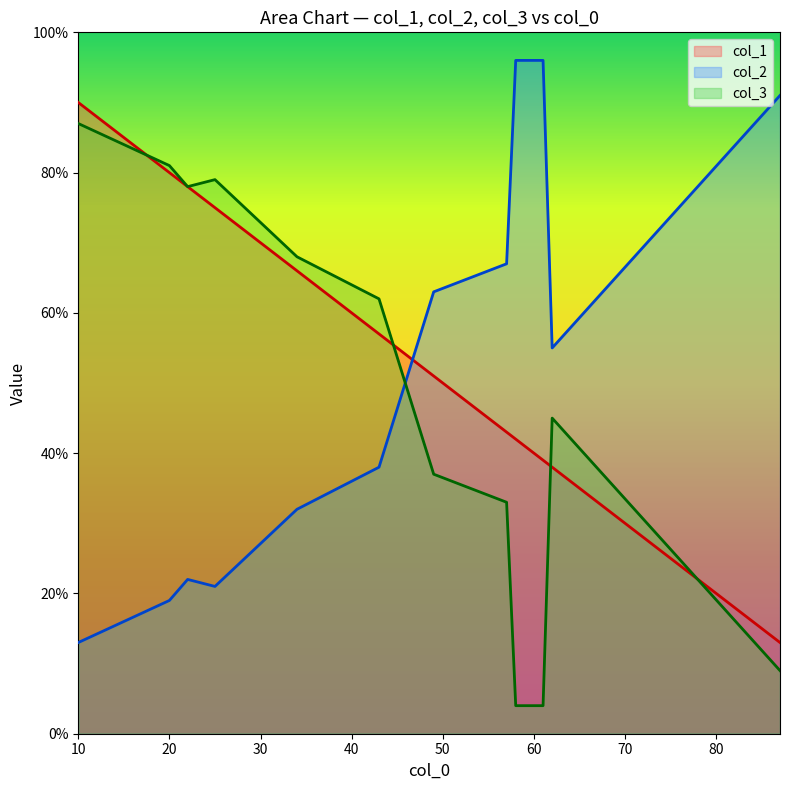

At which category is the sum across all series the highest?

10